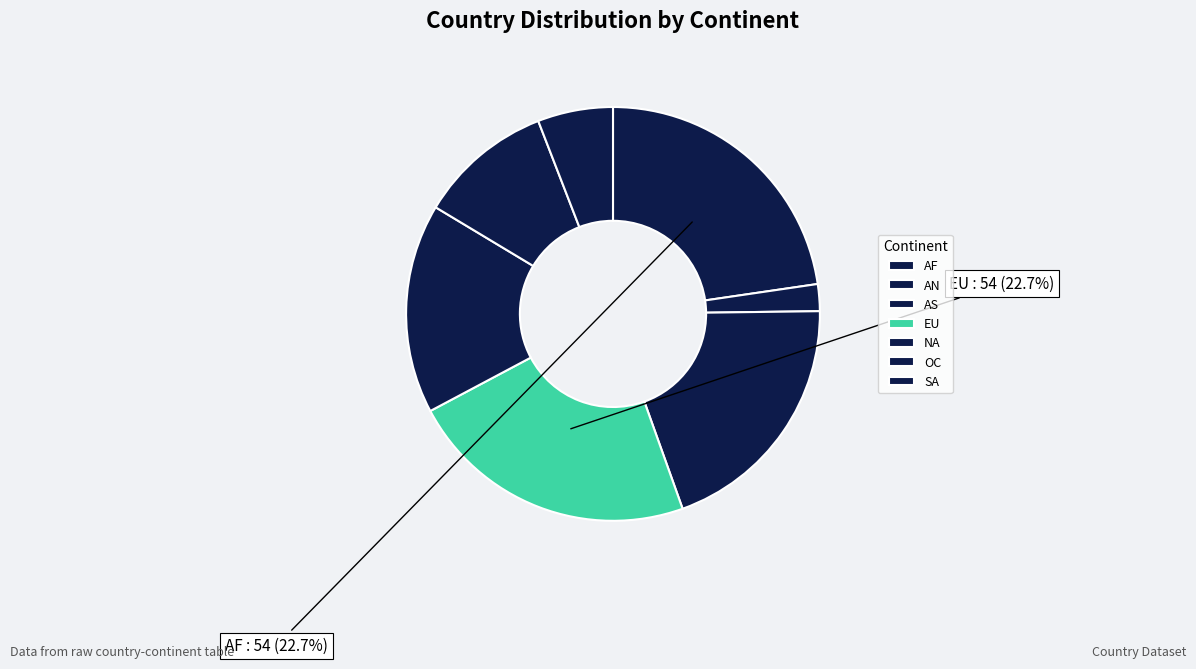

What is the smallest slice in the pie chart?

AN